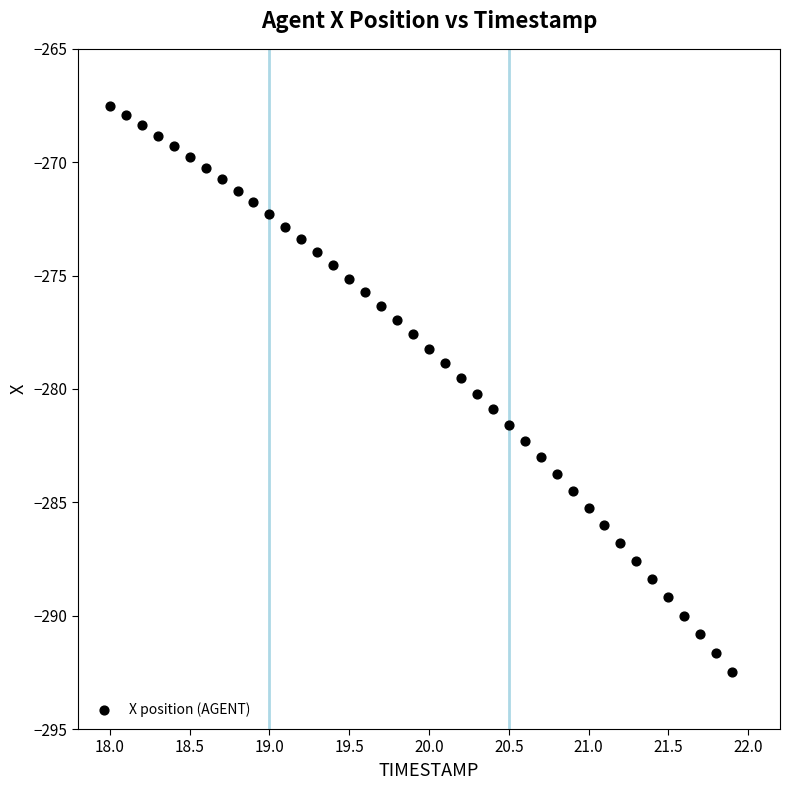

What is the range of Y values (max minus min)?

25.0